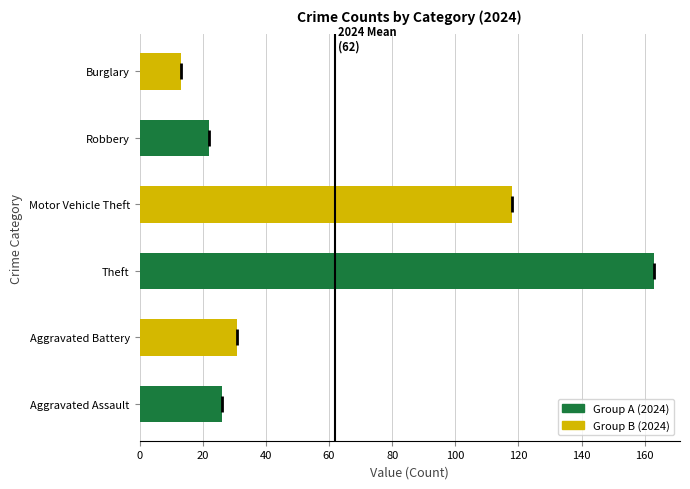

How many bars are there in total?

6